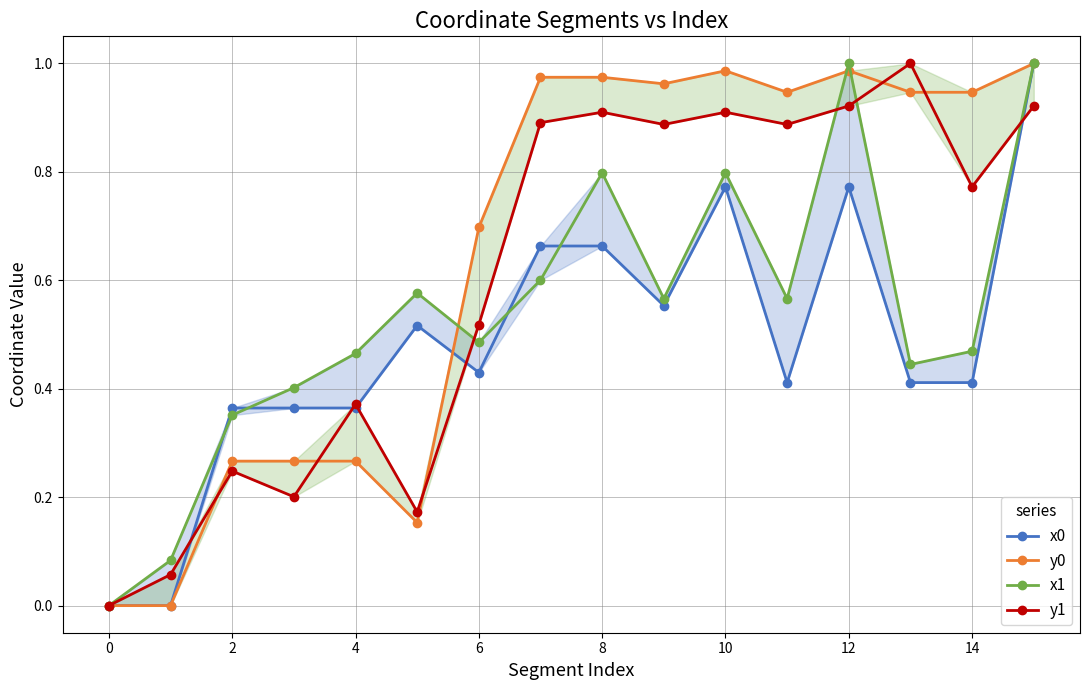

How many lines are shown in the chart?

4